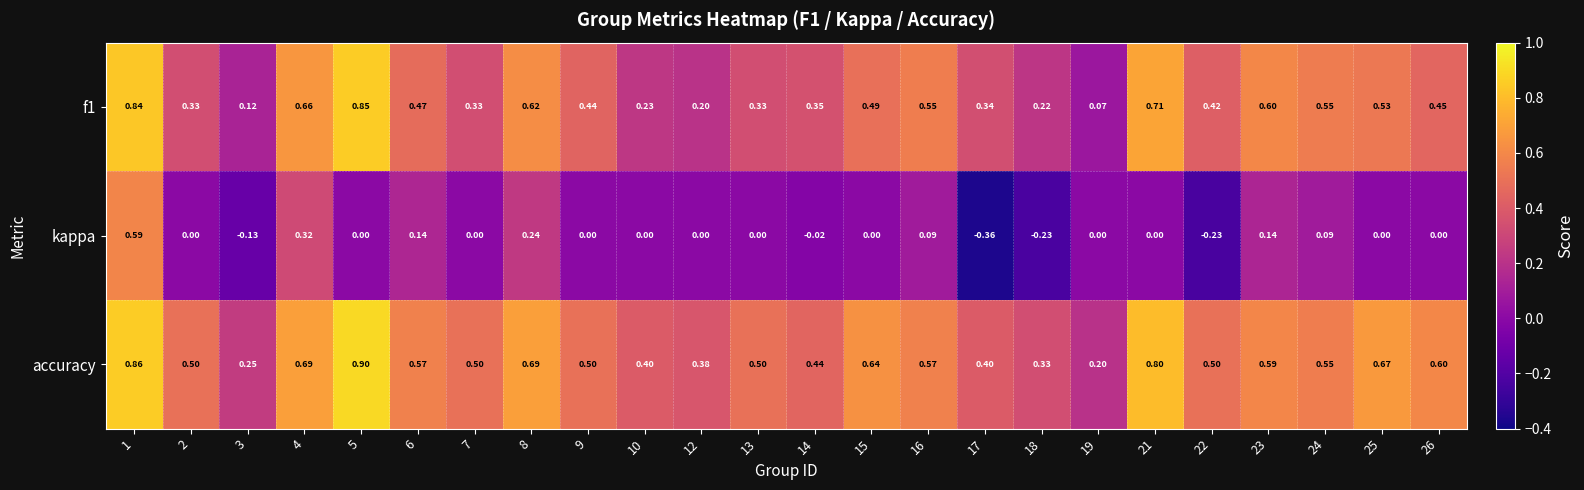

Rank the series by their average value, from lowest to highest.

kappa, f1, accuracy